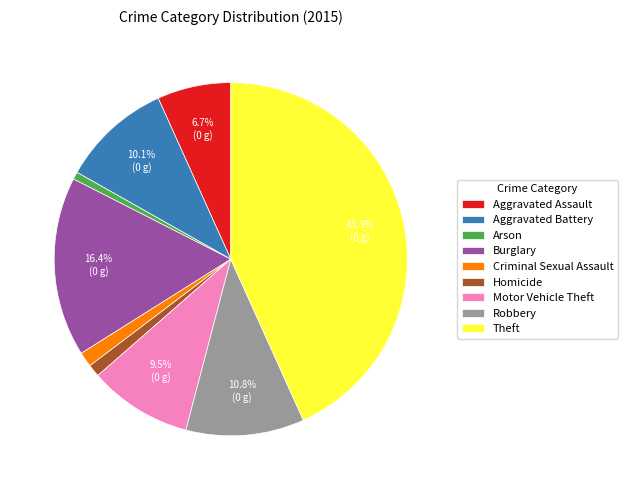

Is there any slice that represents more than half of the pie?

No